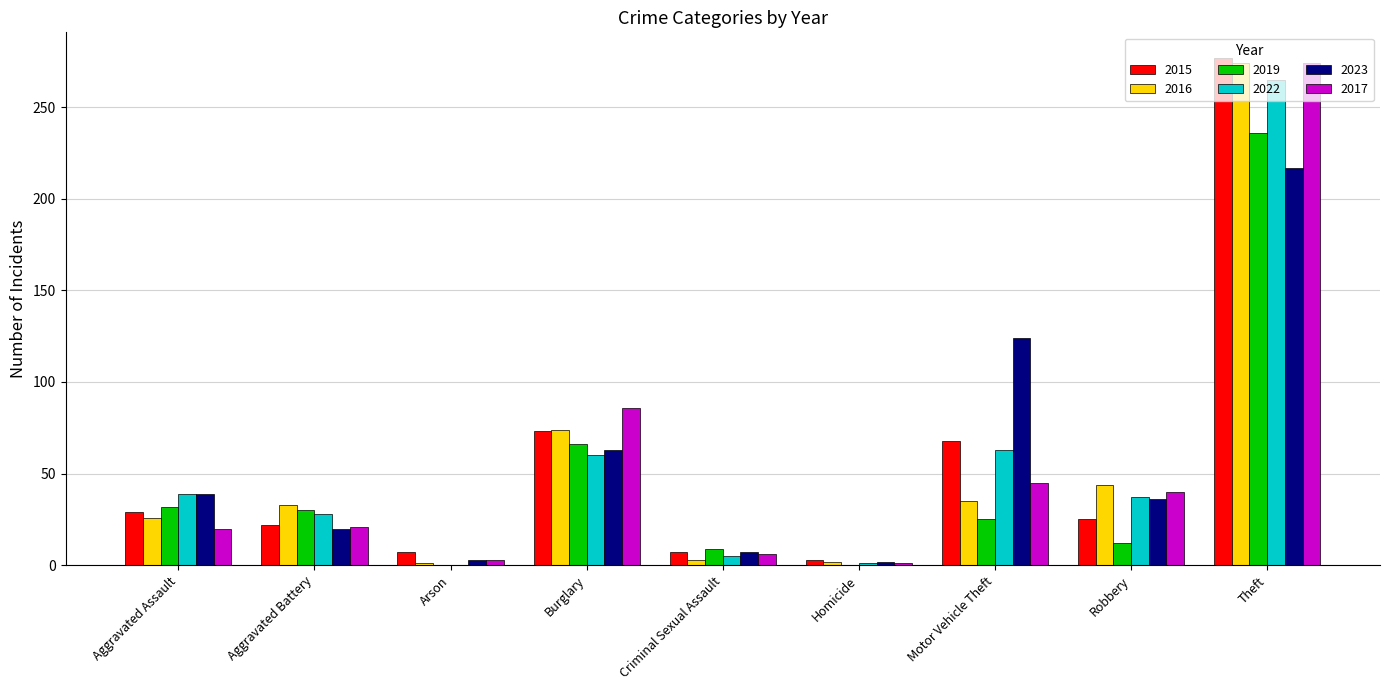

Which category has the highest value in the 2017 series?

Theft